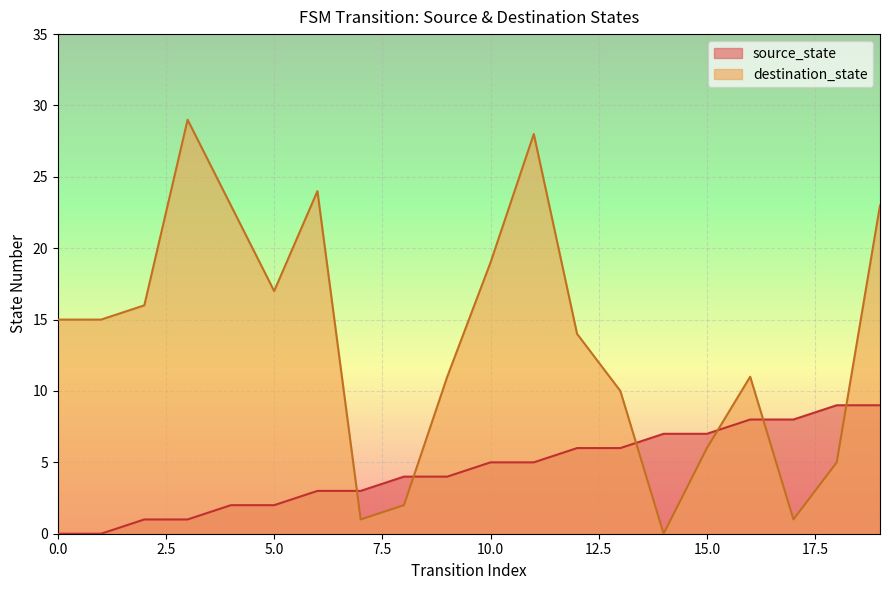

True or false: source_state has a value of 8 at 17.

True